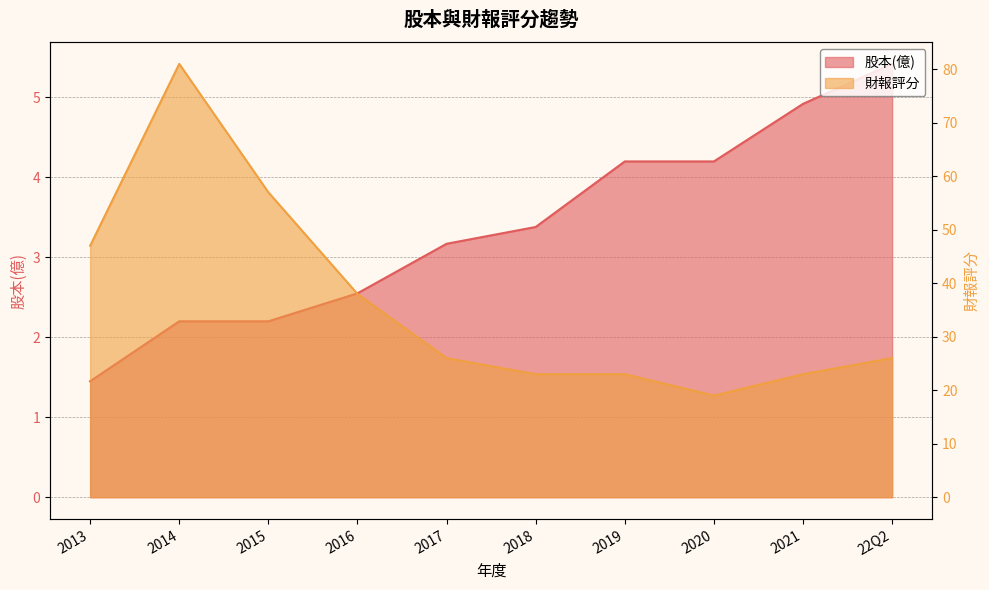

The 股本(億) series shows 0.4 at 2013. True or false?

False